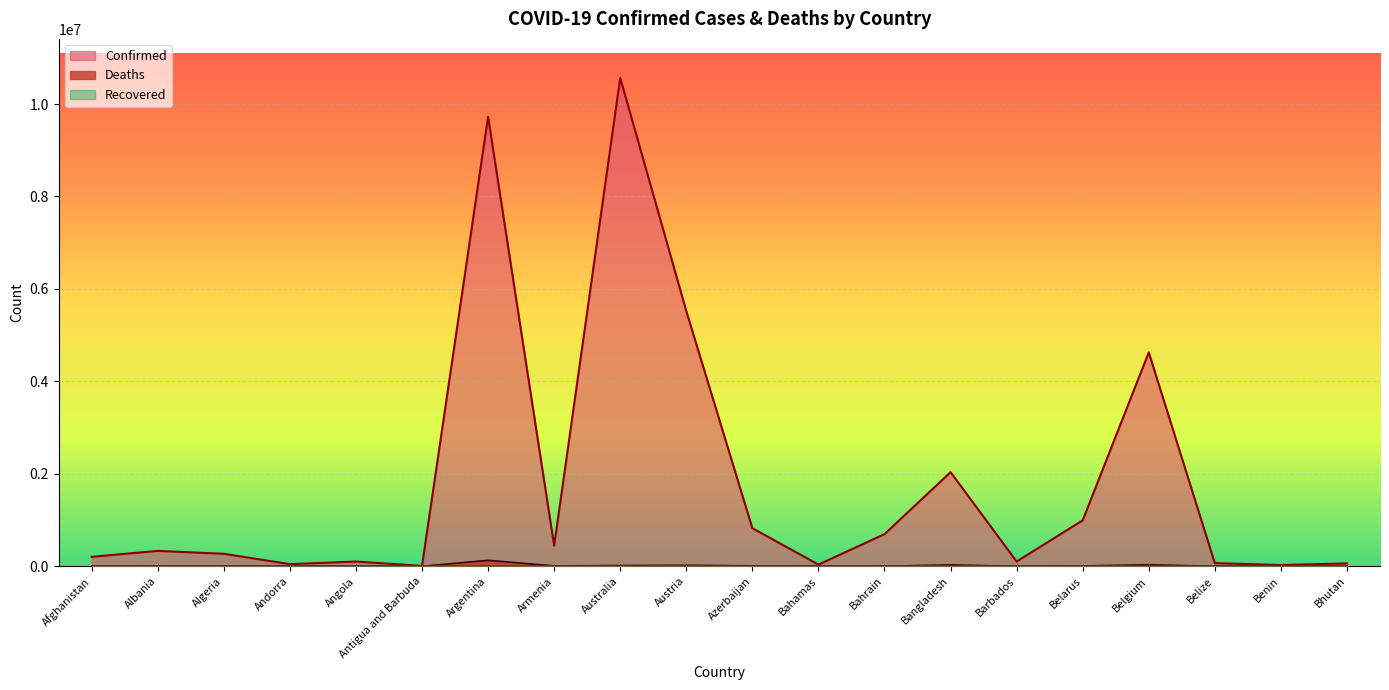

At which category does the chart reach its peak across all series?

Australia